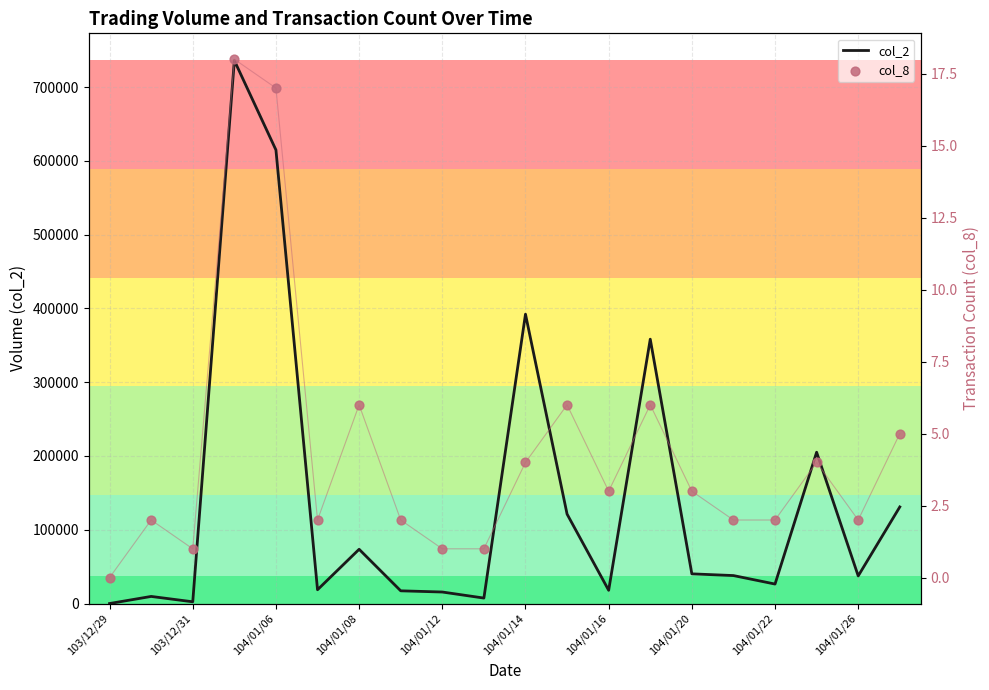

Which series contains the highest Y value?

col_2